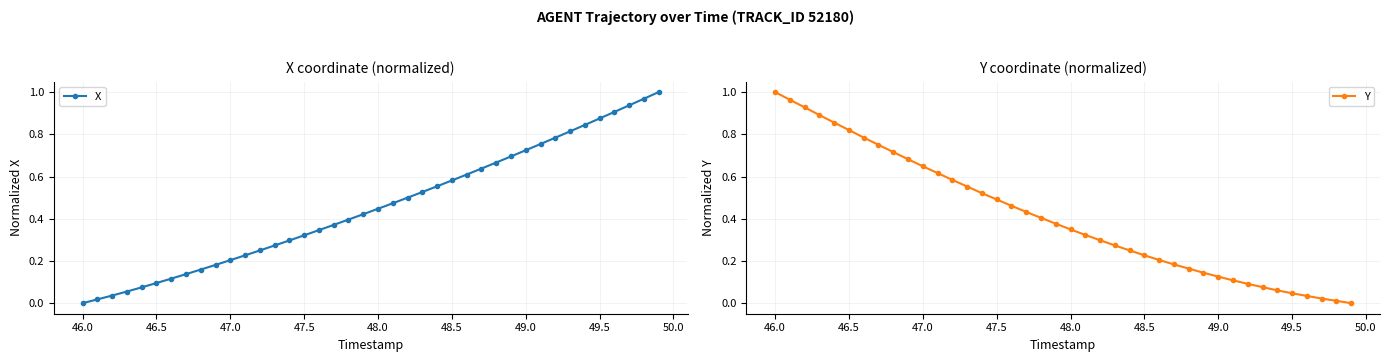

How many values in the X series exceed 0?

39